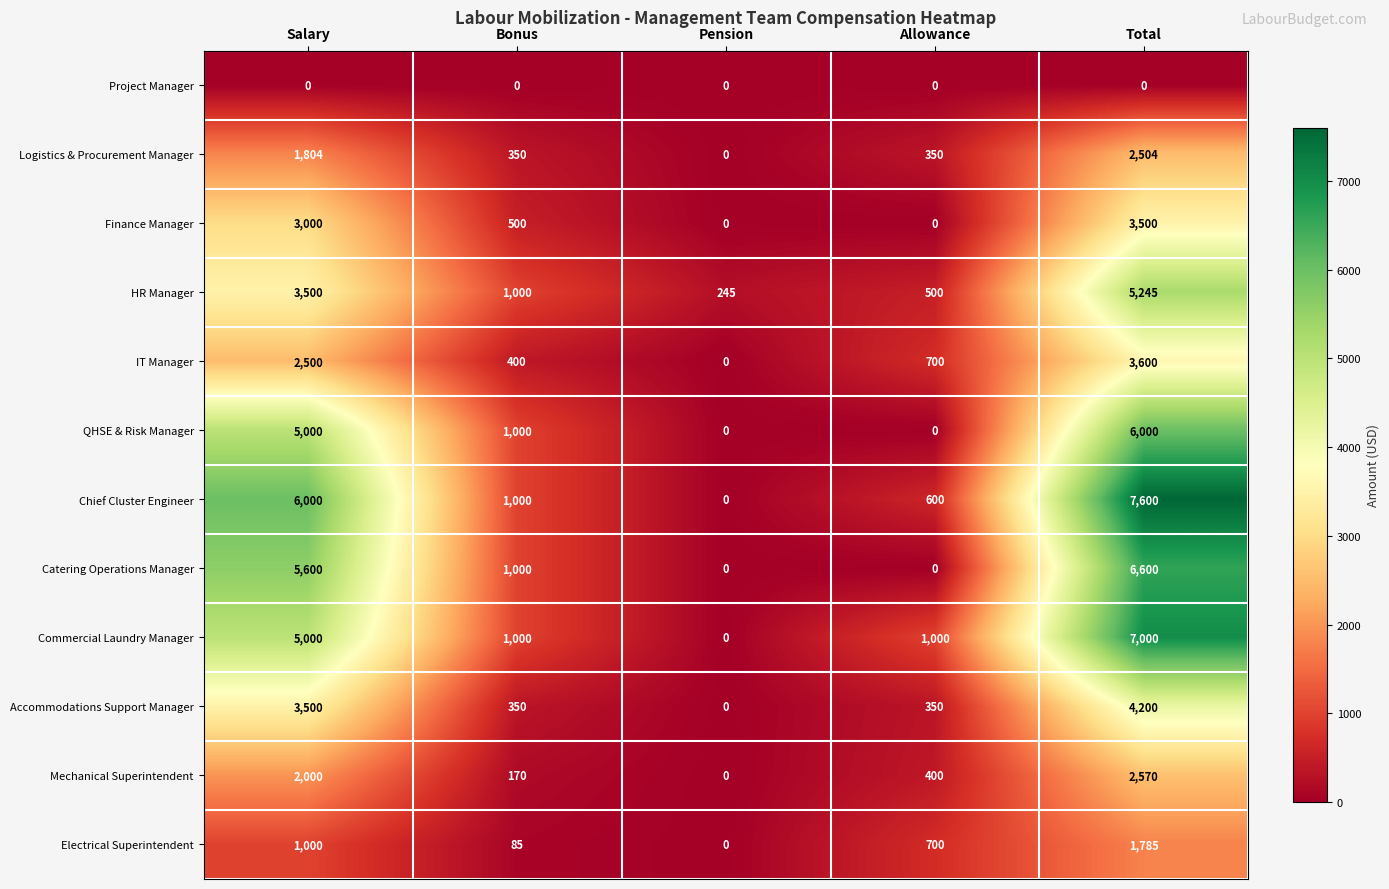

What is the approximate value of Accommodations Support Manager at Total, to the nearest 100?

4200